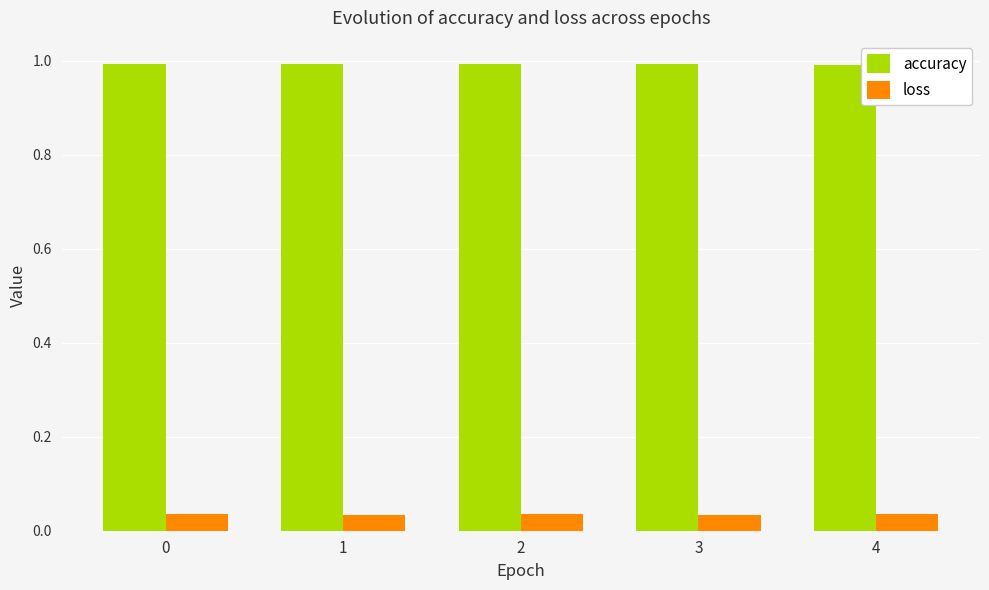

List the series in order of their peak value, highest first.

accuracy, loss